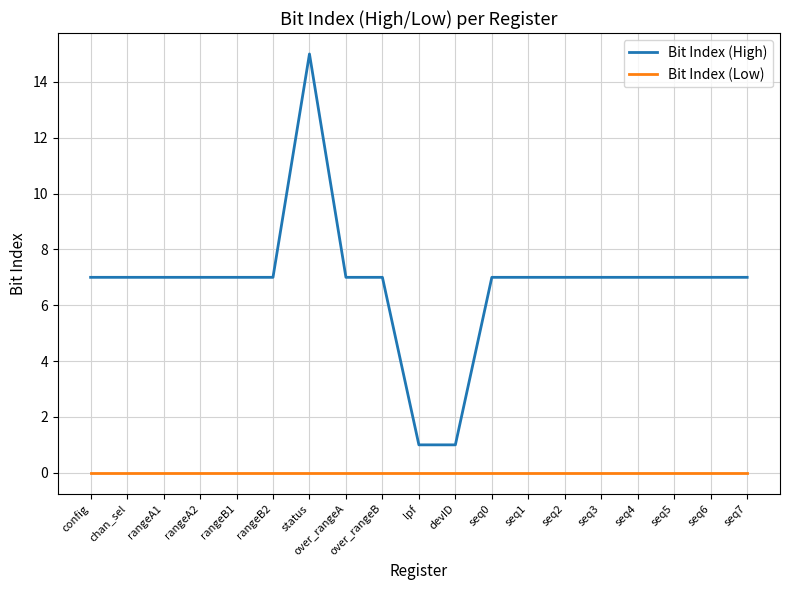

What is the lowest value of the Bit Index (High) series?

1